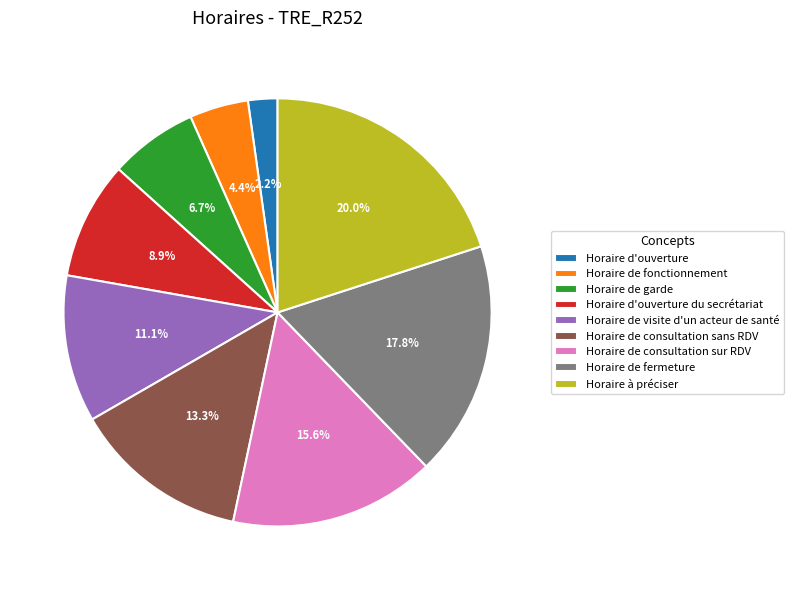

Count the number of slices in the pie.

9